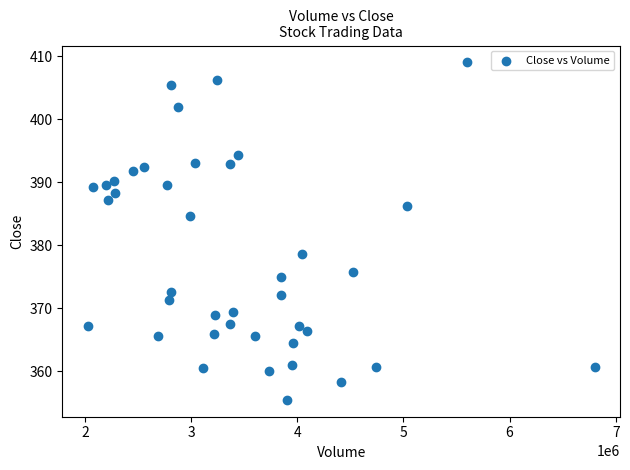

What Y value in the scatter plot is closest to 382?

384.6